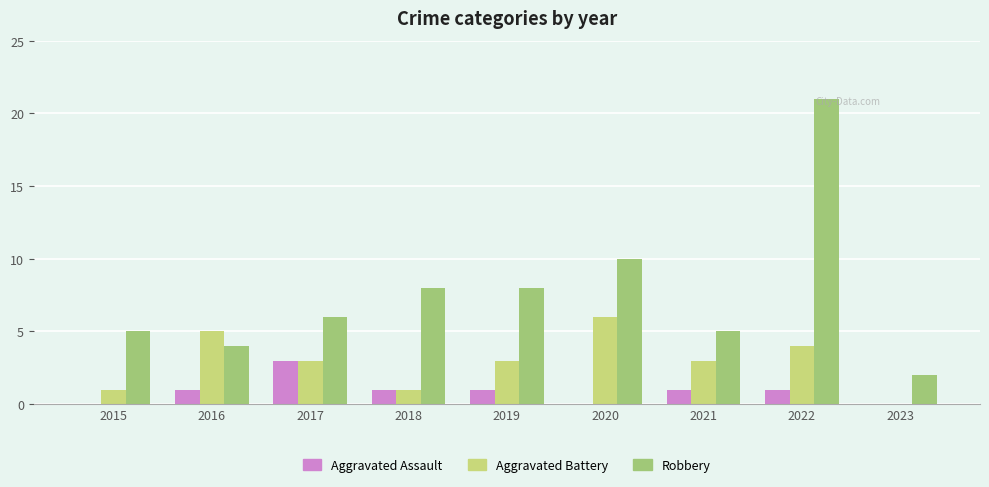

Which series has the largest total across all categories?

Robbery